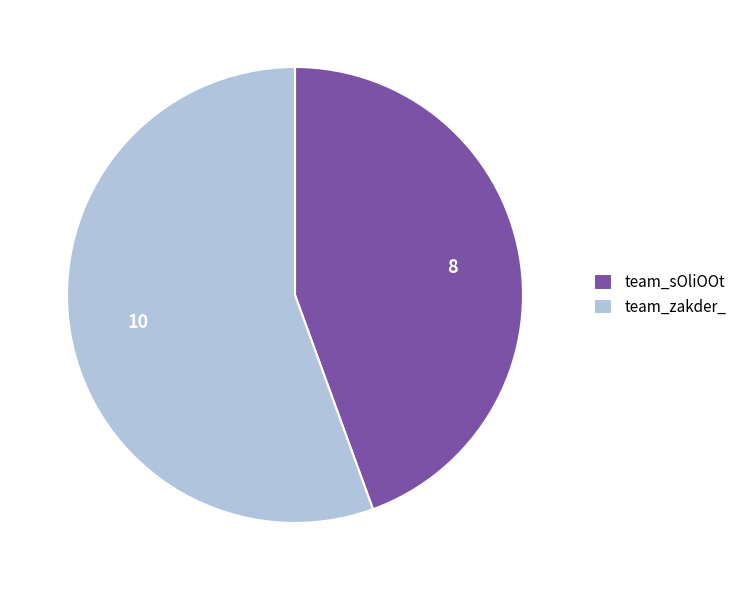

What is the smallest slice in the pie chart?

team_sOliOOt